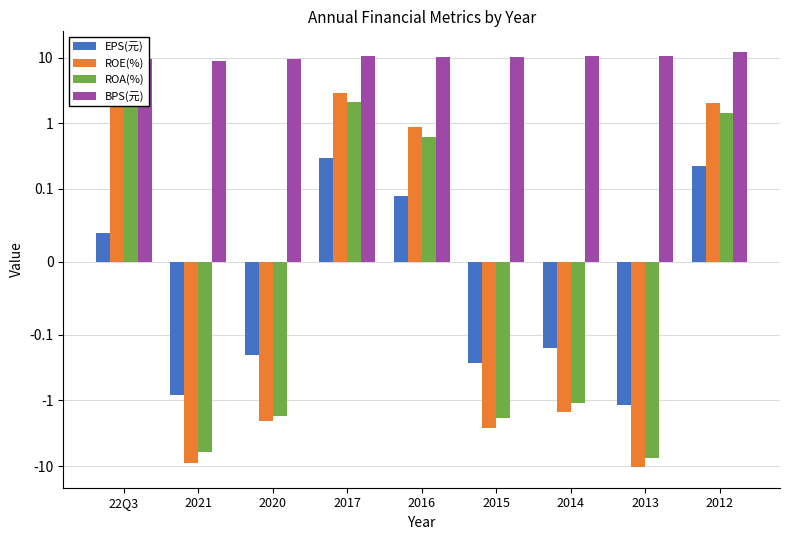

What is the minimum value for BPS(元)?

8.9